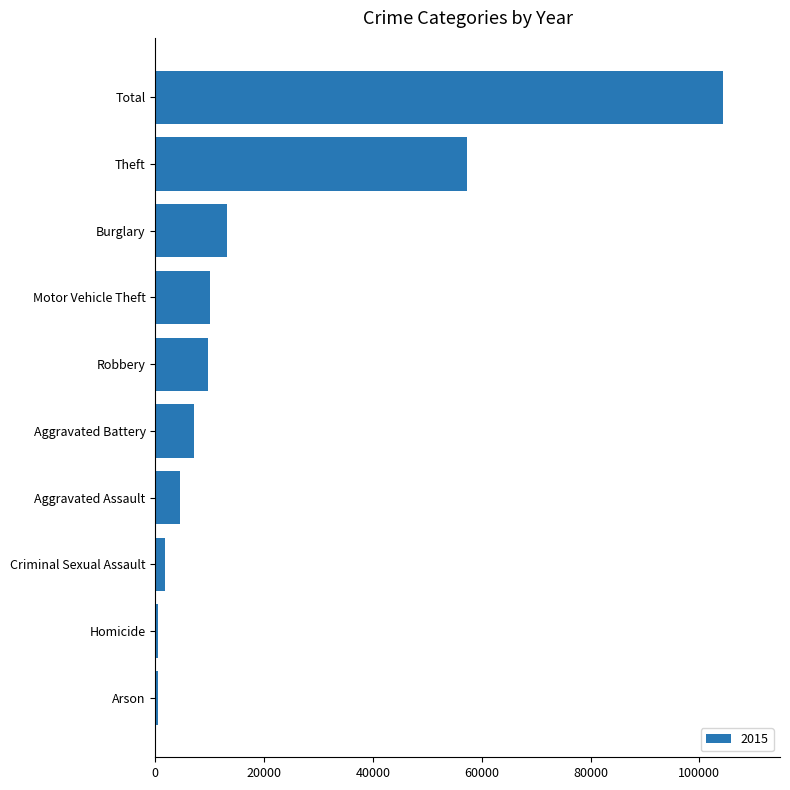

Read the value at Robbery.

9638